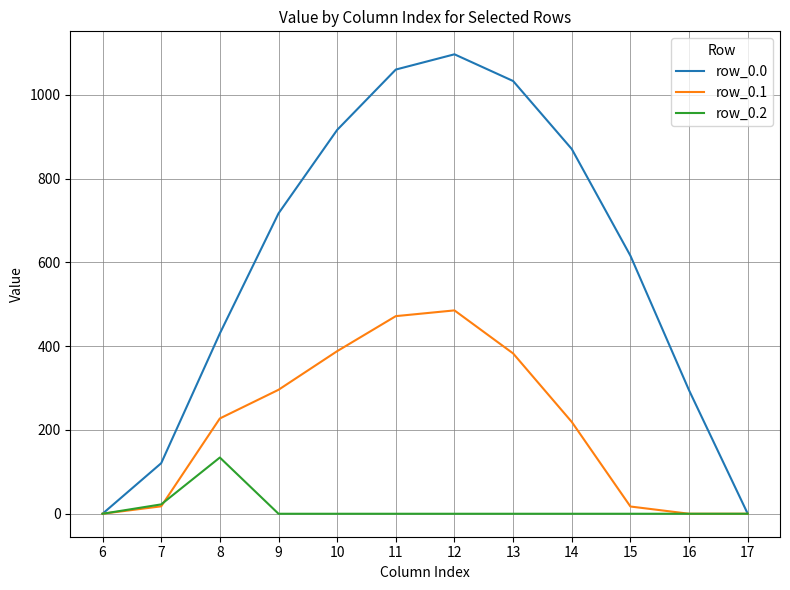

Is this an area chart (filled region under the line)?

No